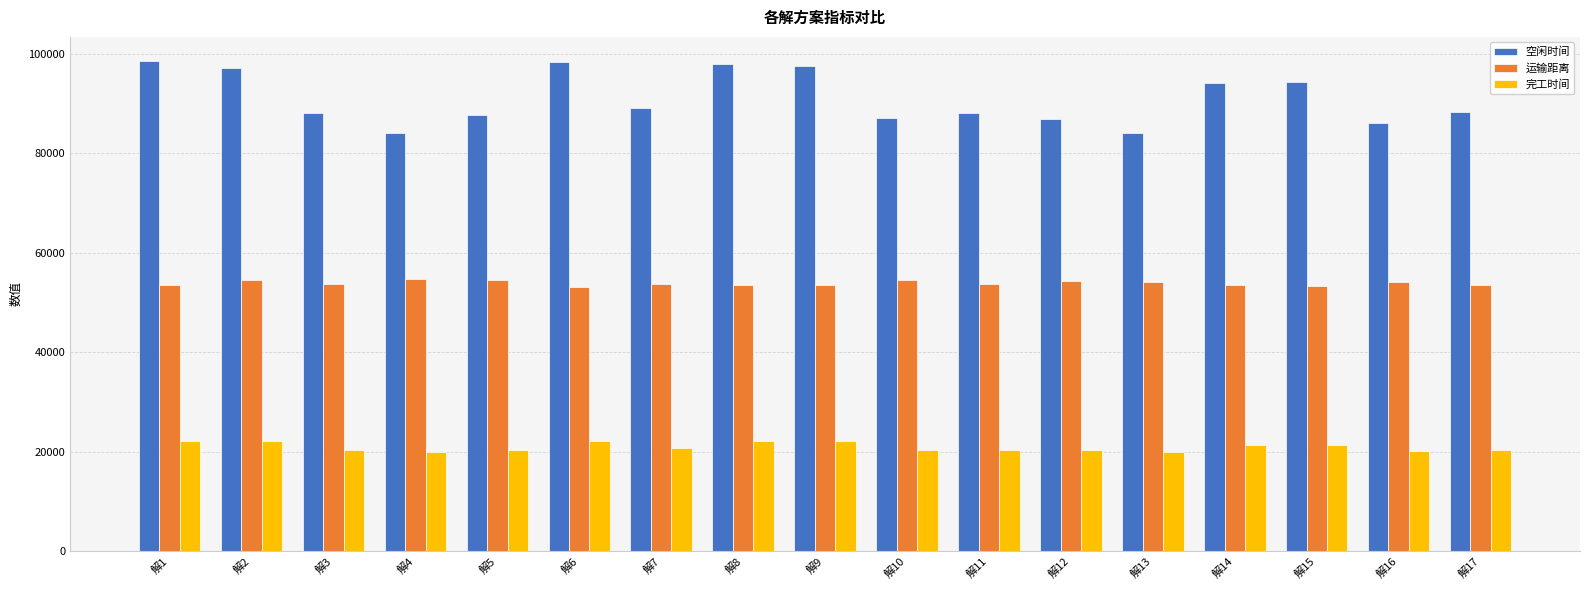

Is the value of 完工时间 at 解16 greater than the value of 空闲时间 at 解13?

No